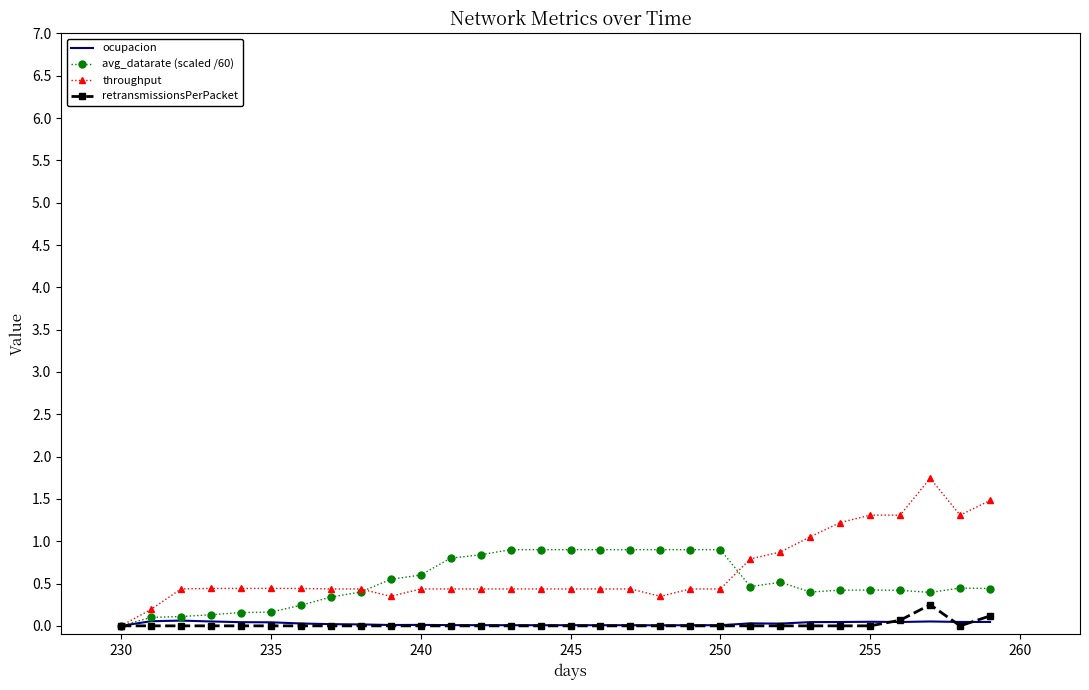

Which series has the largest range (max minus min)?

throughput